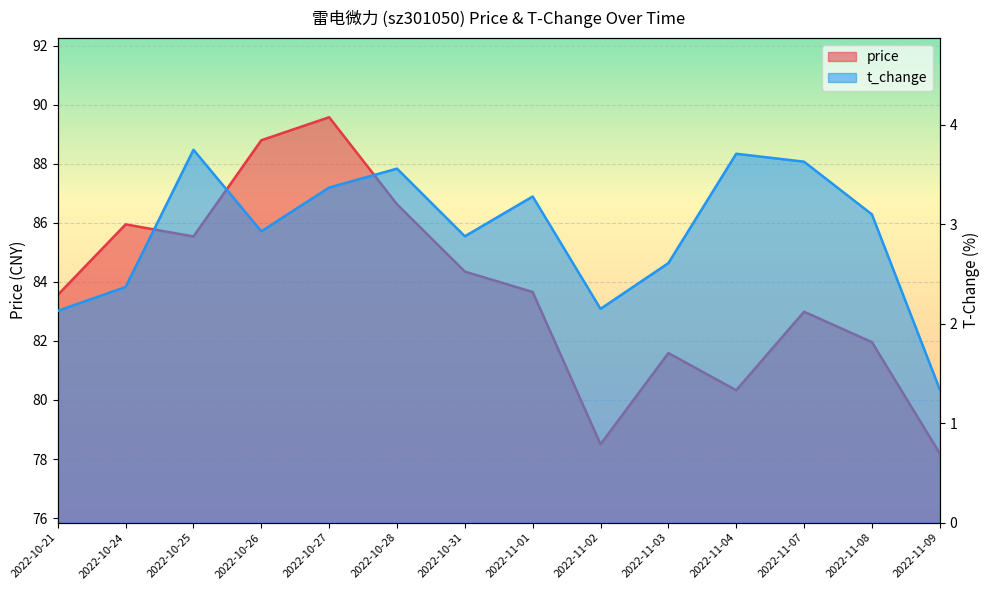

Rank the series by their average value, from highest to lowest.

price, t_change